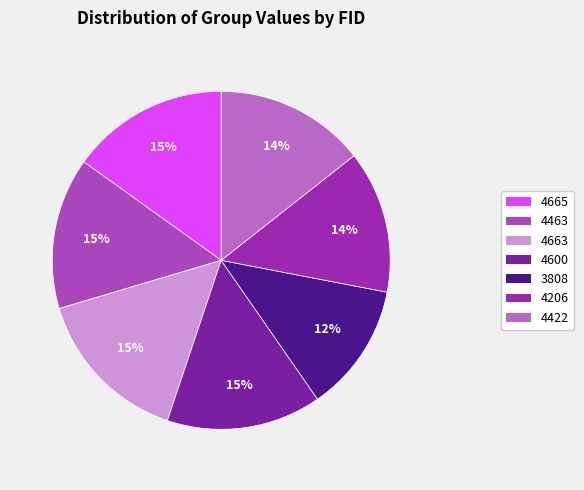

To the nearest percent, what portion does 4665 represent?

15%